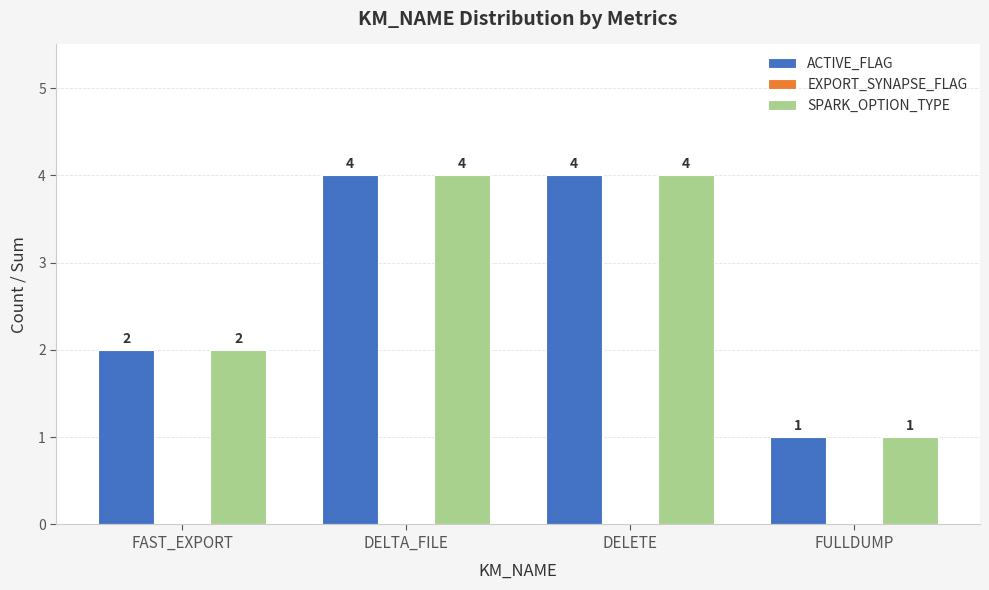

What is the total value across all series at DELTA_FILE?

8